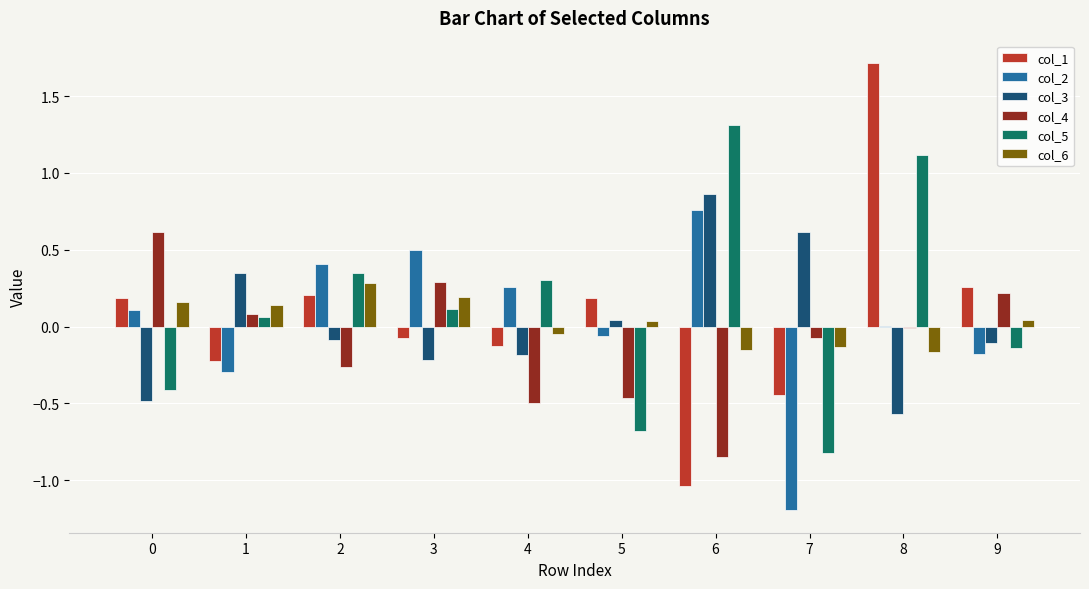

Between 2 and 7, which series saw the biggest shift?

col_2